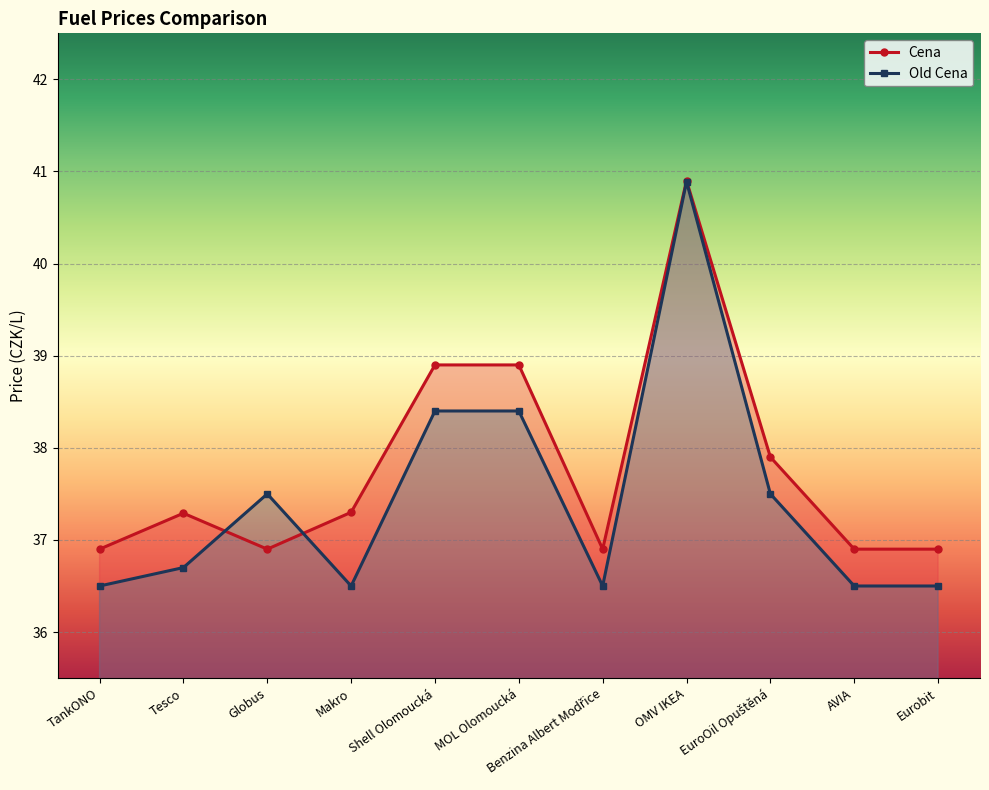

Where is the first local maximum for Cena?

Tesco